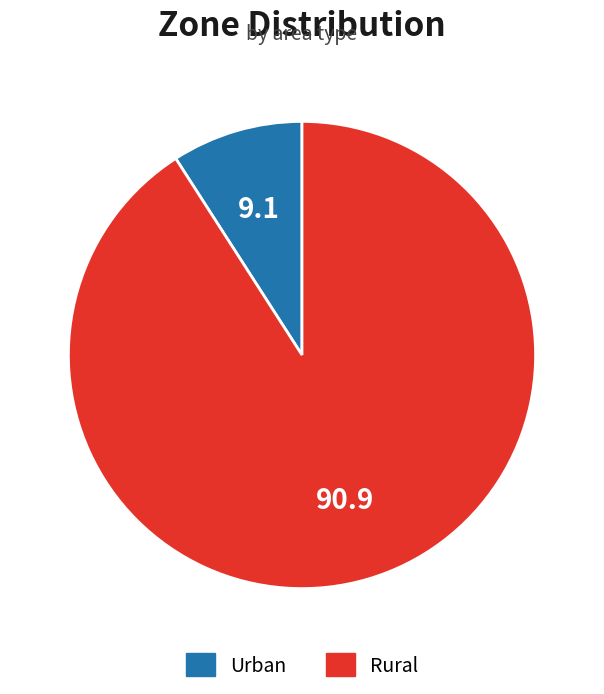

Between Rural and Urban, which is larger?

Rural